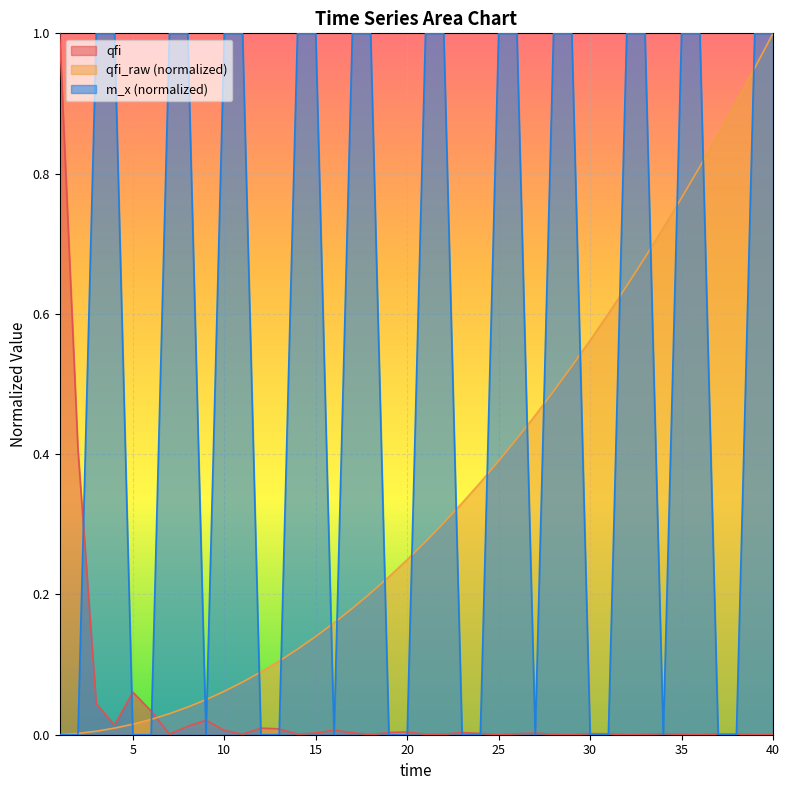

True or false: the data shows 0.0 at 15.

False